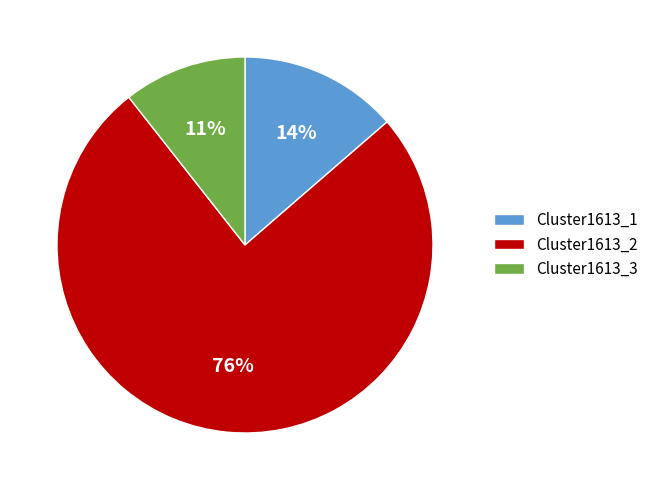

True or false: Cluster1613_2 accounts for 70% of the total.

False